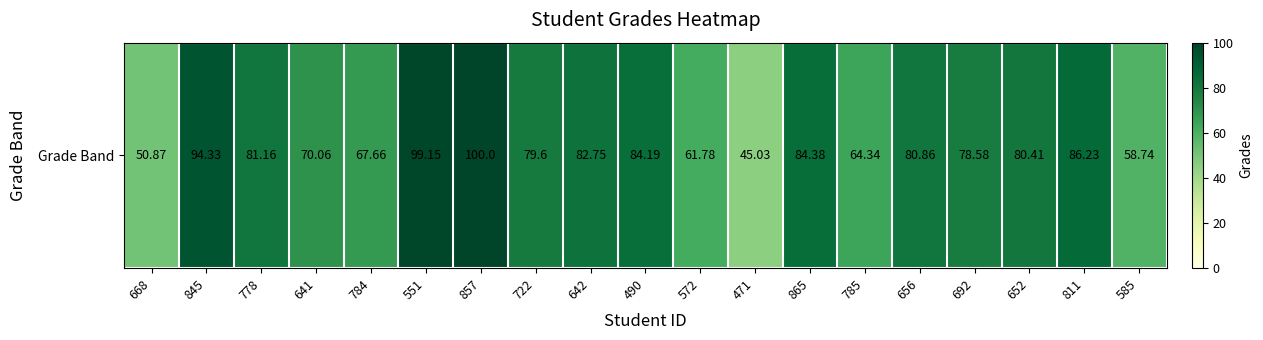

The value at 585 is 58.7. True or false?

True